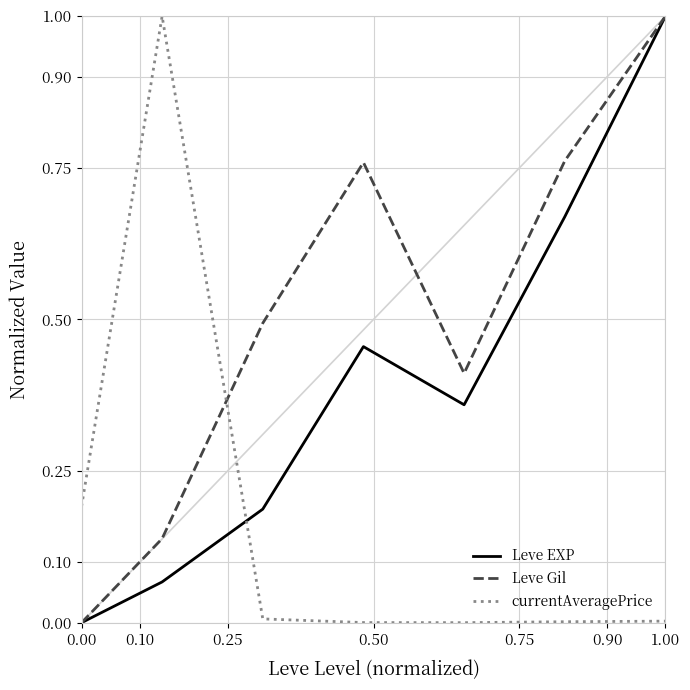

Which series has the largest total across all categories?

Leve Gil